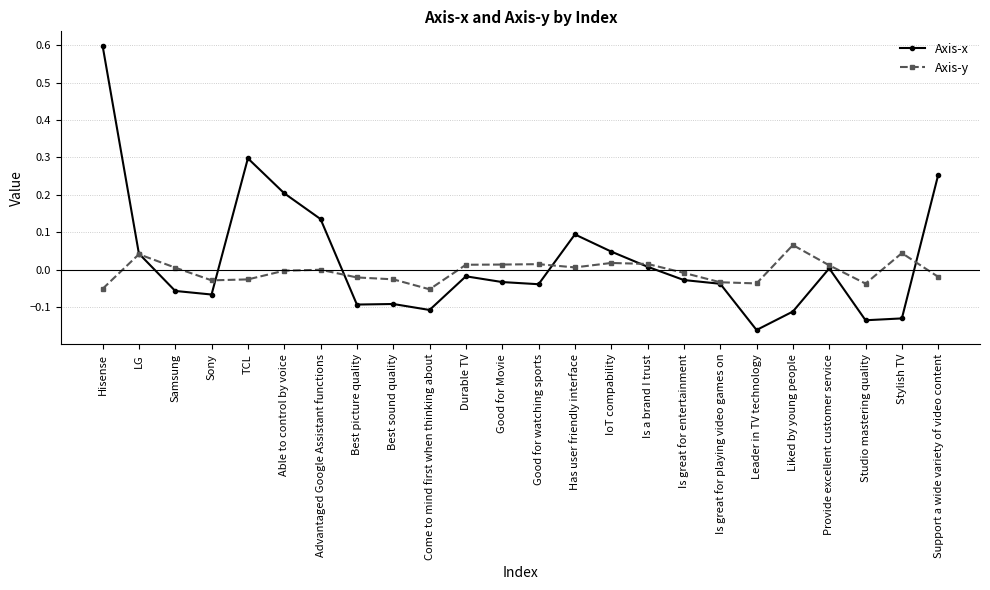

How many series are shown in this chart?

2